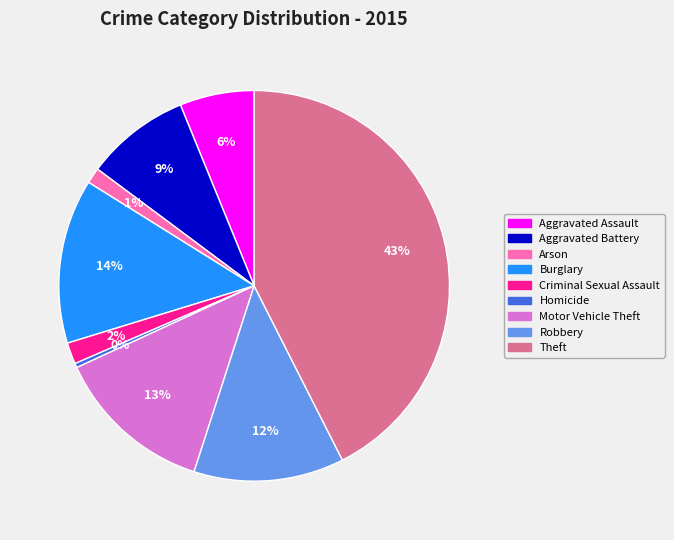

Is the sum of Aggravated Assault and Theft greater than half?

No